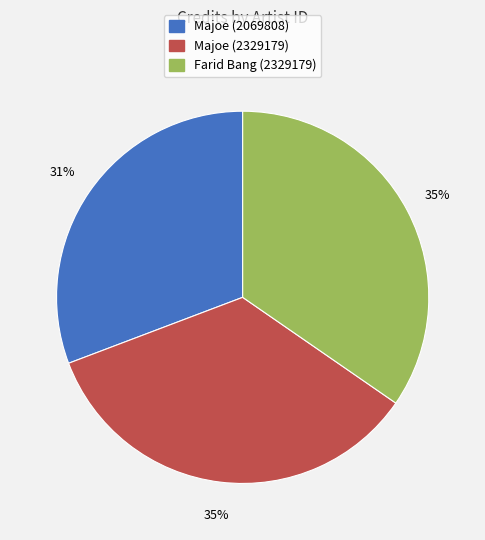

To the nearest percent, what is the average slice percentage?

33%